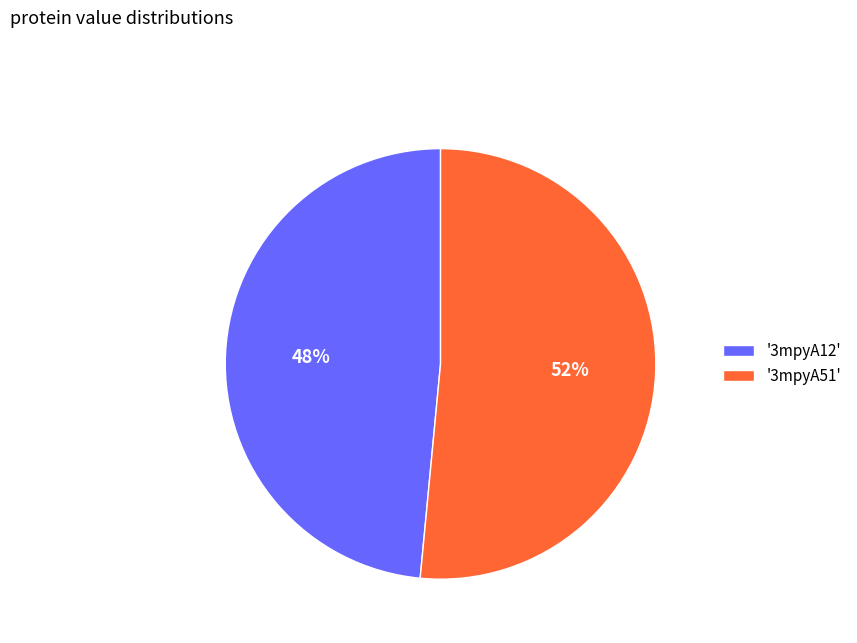

Which category has the biggest portion of the pie?

'3mpyA51'